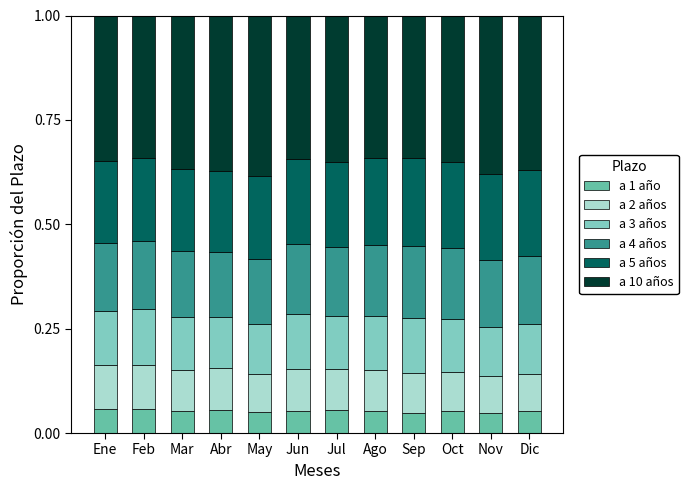

Is it true that a 4 años equals 0.2 at Feb?

False